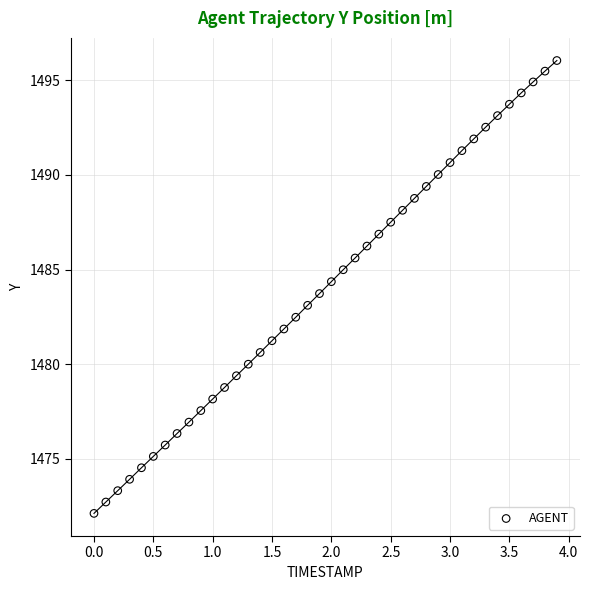

What is the range of X values (max minus min)?

3.9